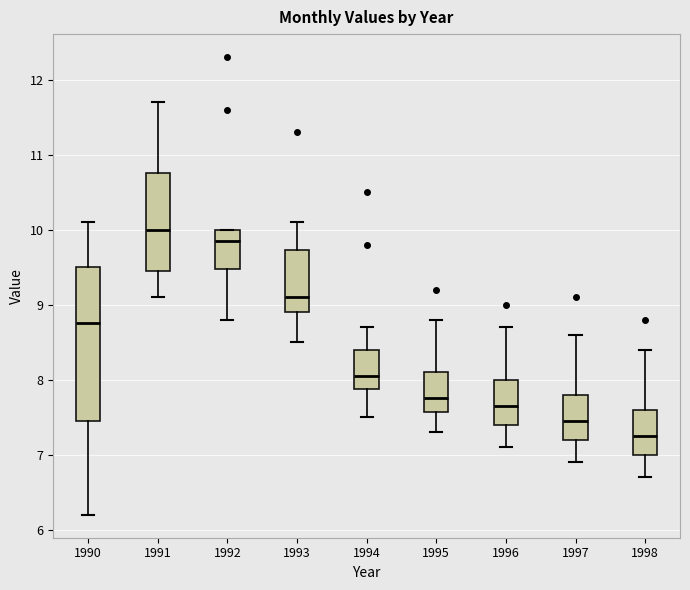

Reading left to right, transcribe this box plot: for each box, give where its median line is, the range the box spans, and where its two whiskers end, as read against the y-axis. The values are not printed on the chart, so give them approximately, as read against the axis.

1990: median 8.8, box 7.5 to 9.5, whiskers 6.2 to 10.1
1991: median 10.0, box 9.5 to 10.8, whiskers 9.1 to 11.7
1992: median 9.9, box 9.5 to 10.0, whiskers 8.8 to 10.0
1993: median 9.1, box 8.9 to 9.7, whiskers 8.5 to 10.1
1994: median 8.1, box 7.9 to 8.4, whiskers 7.5 to 8.7
1995: median 7.8, box 7.6 to 8.1, whiskers 7.3 to 8.8
1996: median 7.7, box 7.4 to 8.0, whiskers 7.1 to 8.7
1997: median 7.5, box 7.2 to 7.8, whiskers 6.9 to 8.6
1998: median 7.3, box 7.0 to 7.6, whiskers 6.7 to 8.4